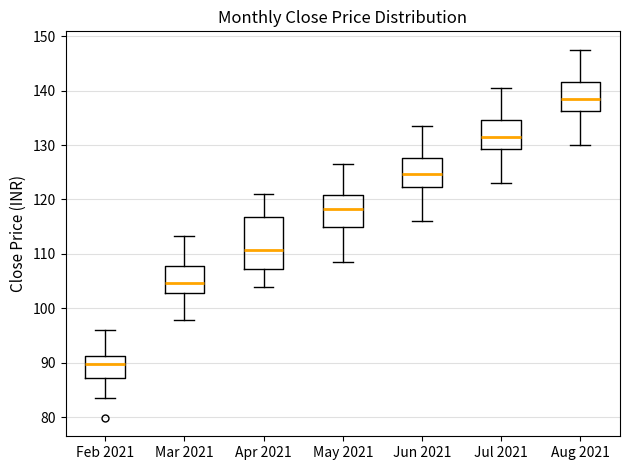

Where does the lower whisker of the box for Jun 2021 end on the y-axis? The values are not printed on the chart, so give them approximately, as read against the axis.

116